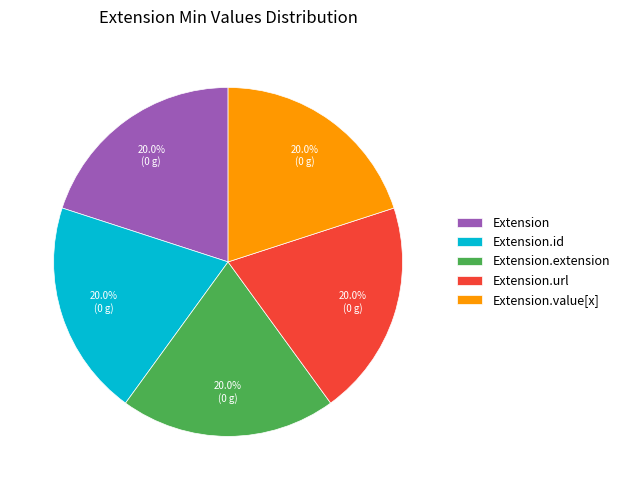

What is the ratio of the value at Extension.id to the value at Extension.extension?

1.0